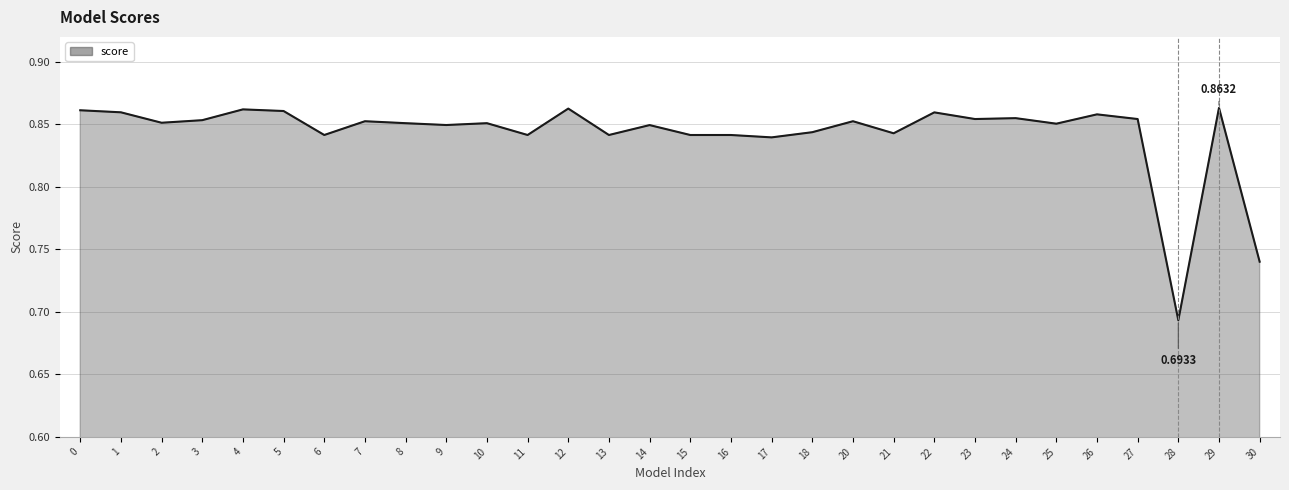

Is this an area chart (filled region under the line)?

Yes